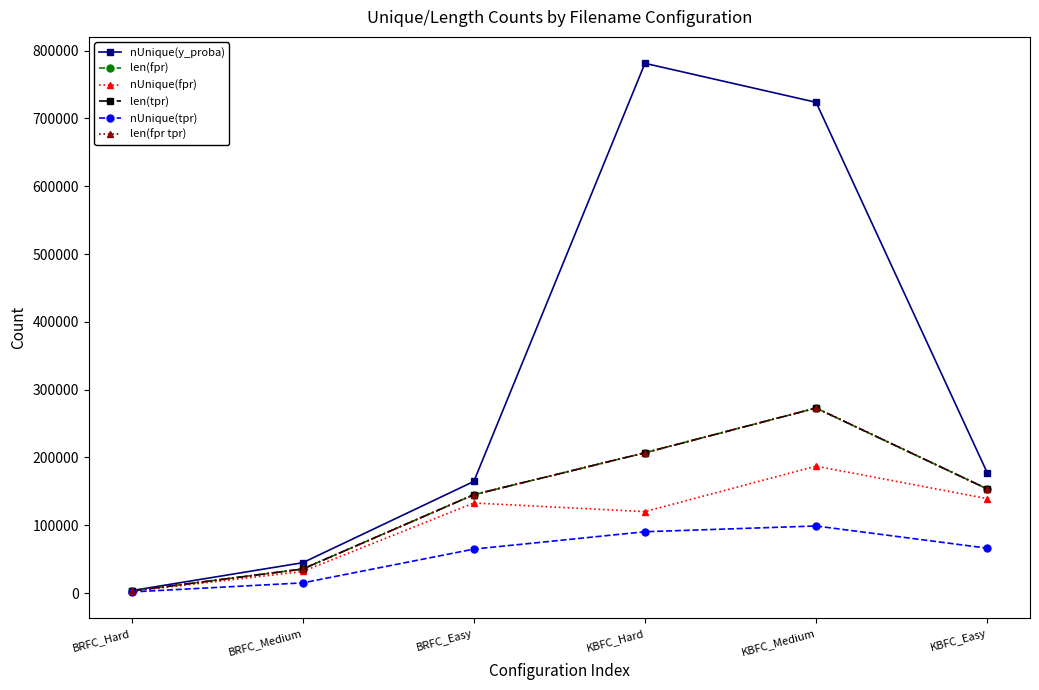

How many values in the len(fpr tpr) series are below 153554?

3